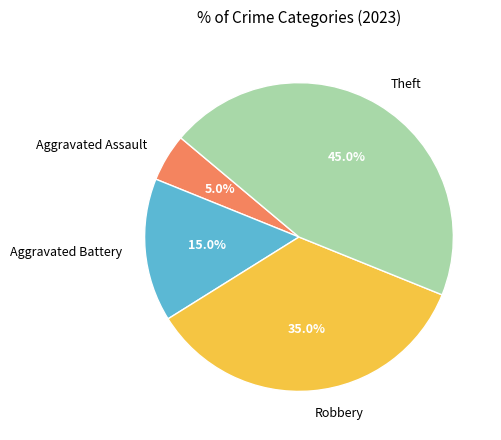

Rank the categories by value from lowest to highest.

Aggravated Assault, Aggravated Battery, Robbery, Theft